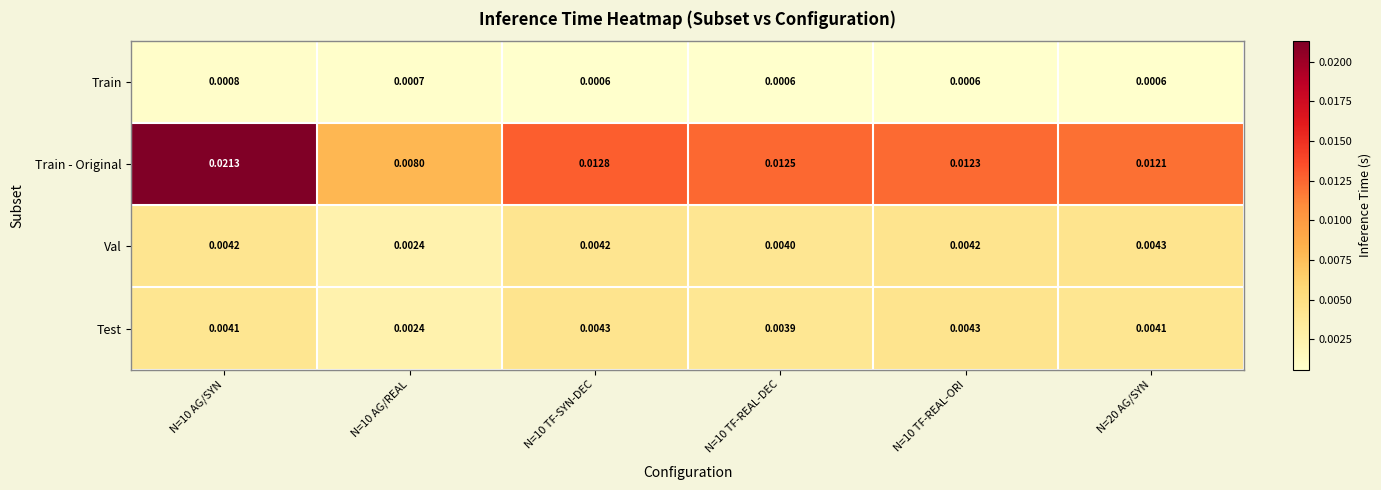

Which series has the largest range (max minus min)?

Train - Original